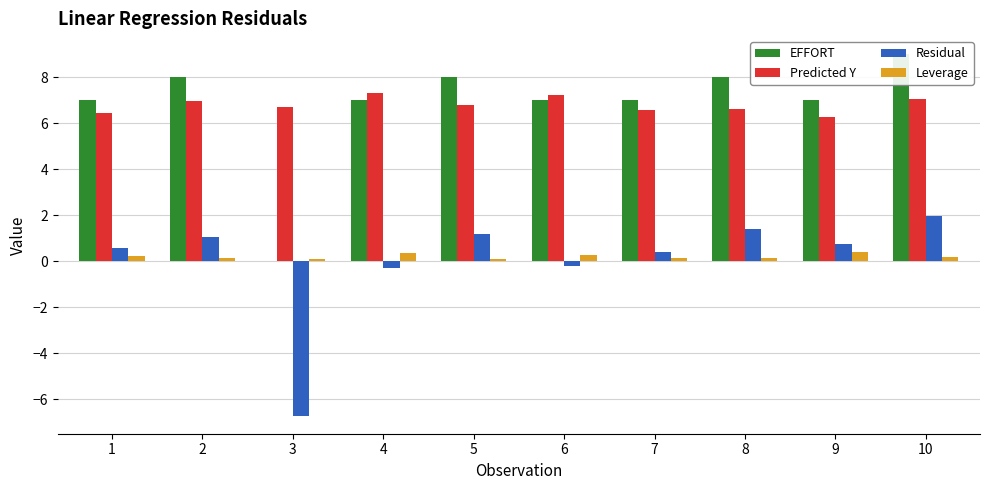

Is the value of Predicted Y at 3 greater than the value of Residual at 7?

Yes